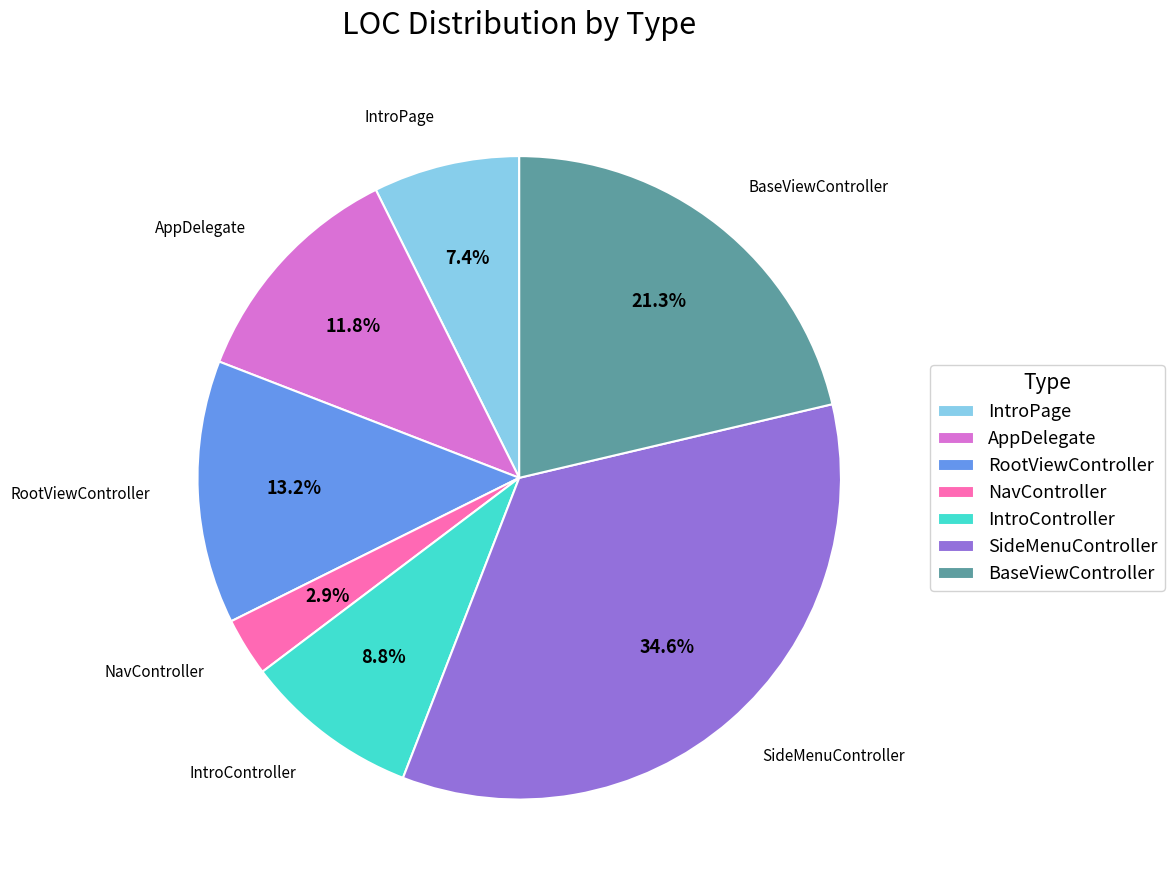

To the nearest percent, what is the difference between the largest and smallest slice percentages?

32%